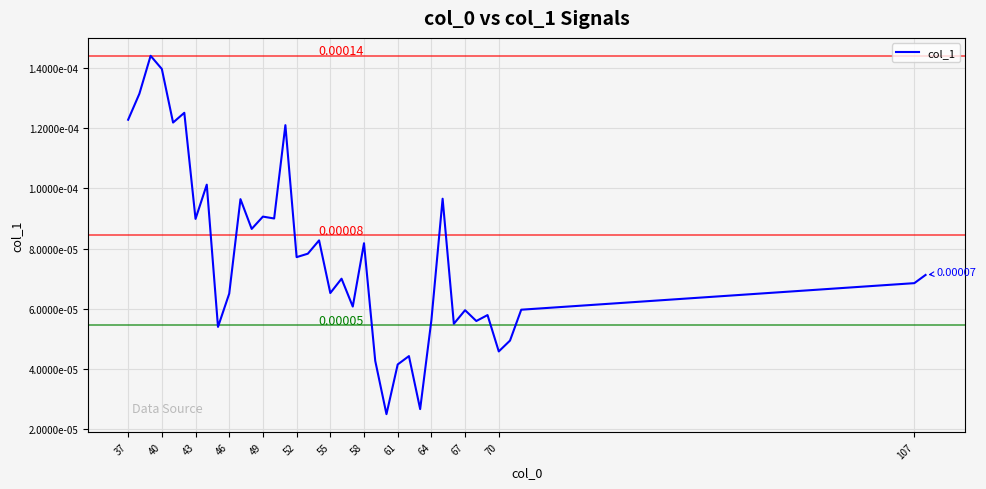

Does the chart have visible grid lines?

Yes